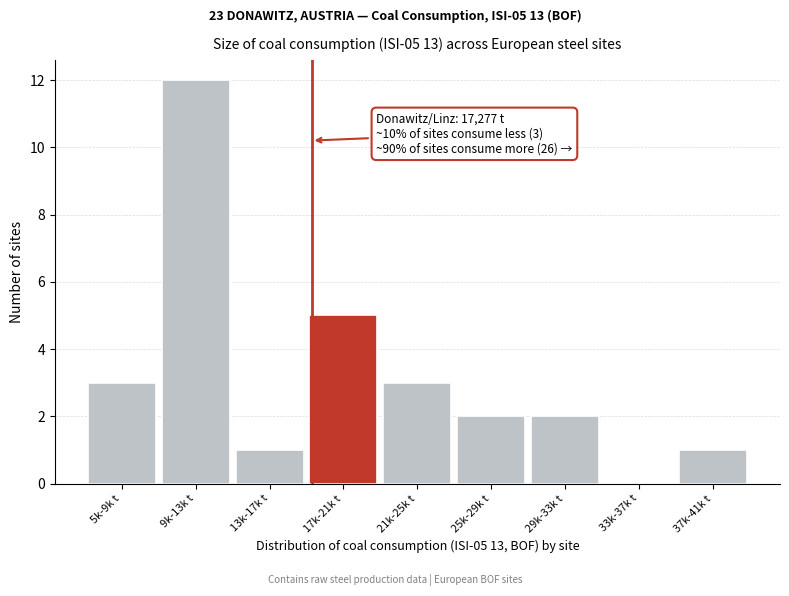

Reading left to right, list all the values displayed in this chart.

5k-9k t=3	9k-13k t=12	13k-17k t=1	17k-21k t=5	21k-25k t=3	25k-29k t=2	29k-33k t=2	33k-37k t=0	37k-41k t=1